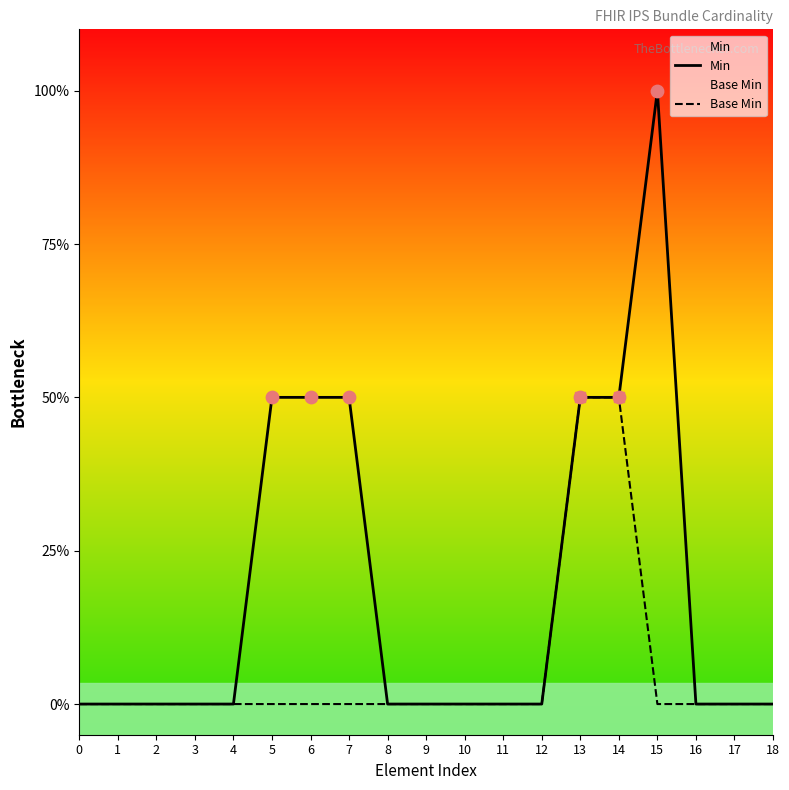

What are all the series names shown in the legend?

Min, Base Min